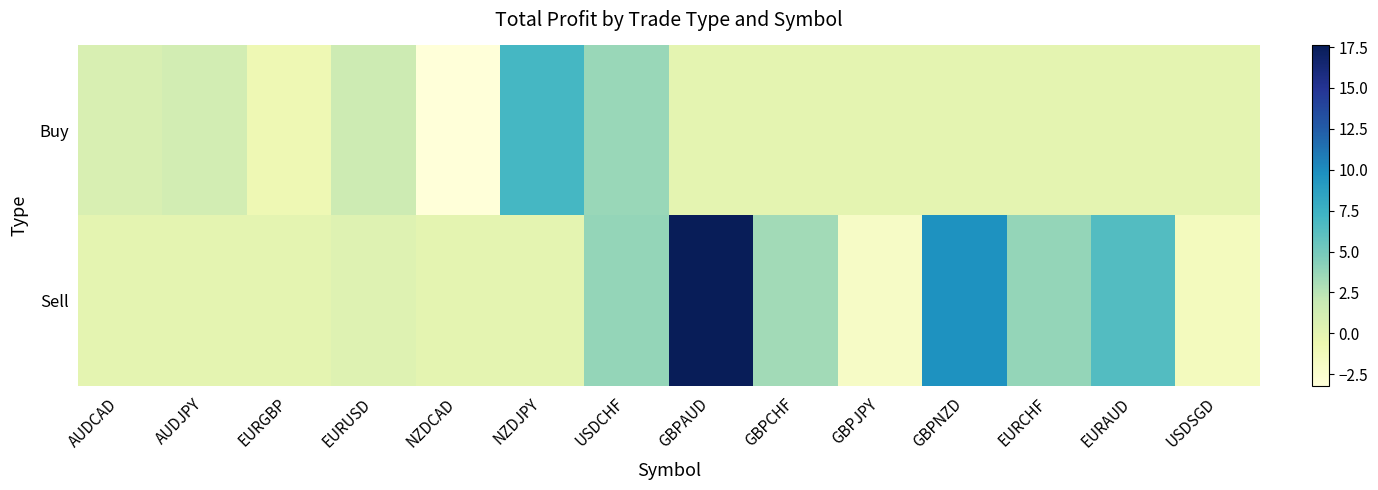

Which series has the largest total across all categories?

Sell